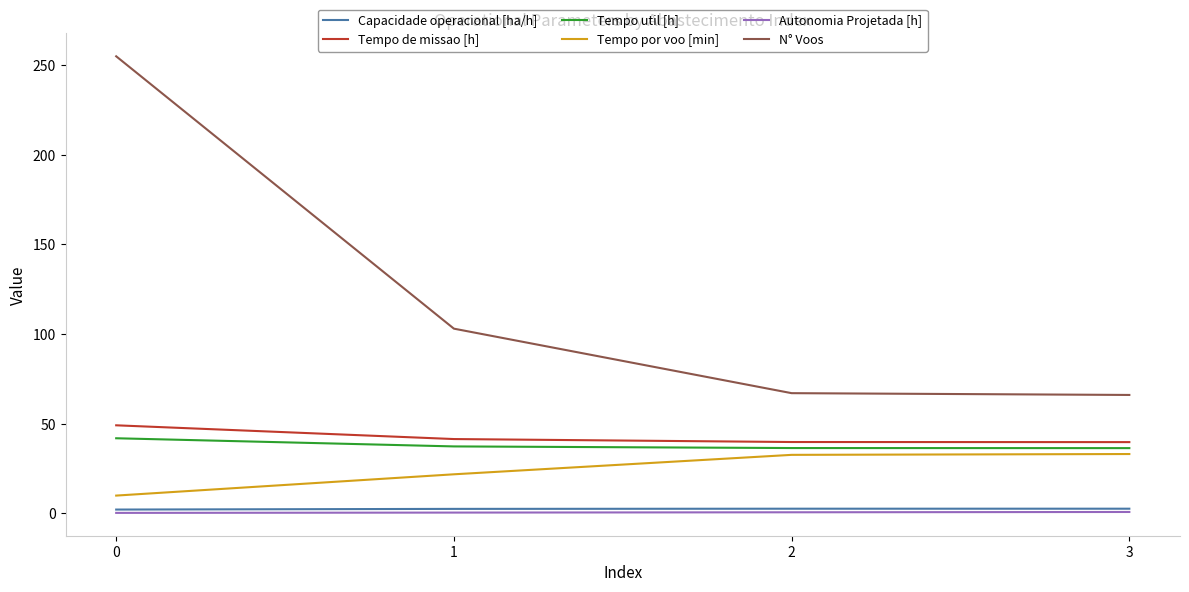

How many values in the N° Voos series are below 103?

2